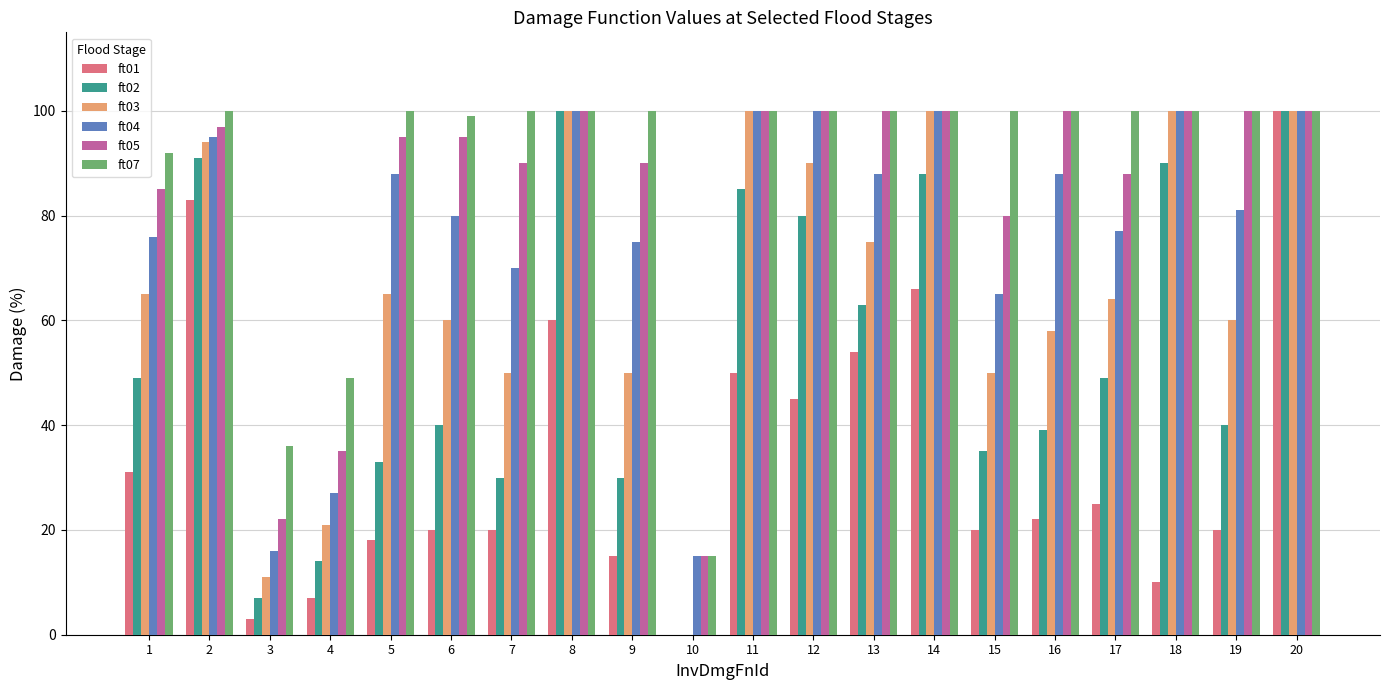

How many groups of bars are there?

20